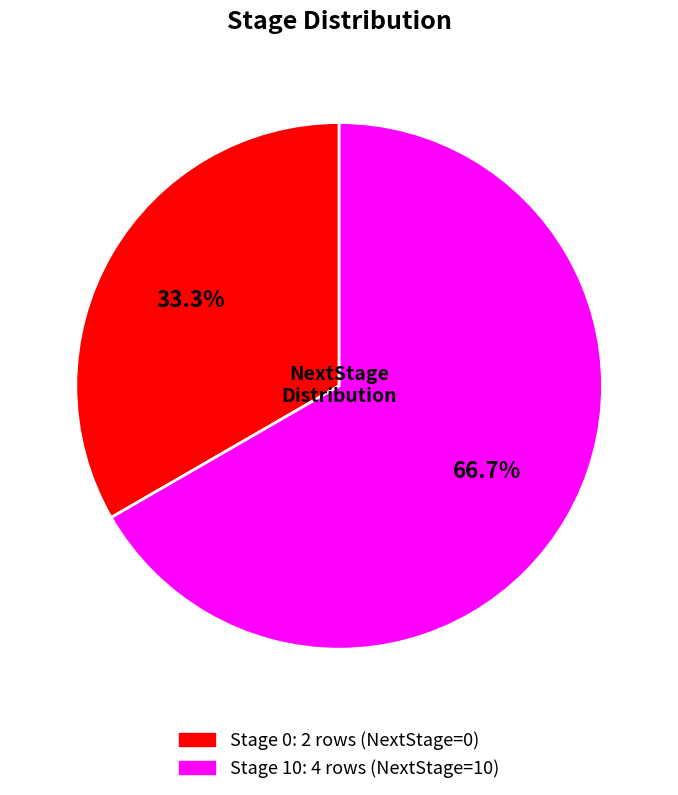

To the nearest percent, what percentage of the pie is Stage 10?

67%